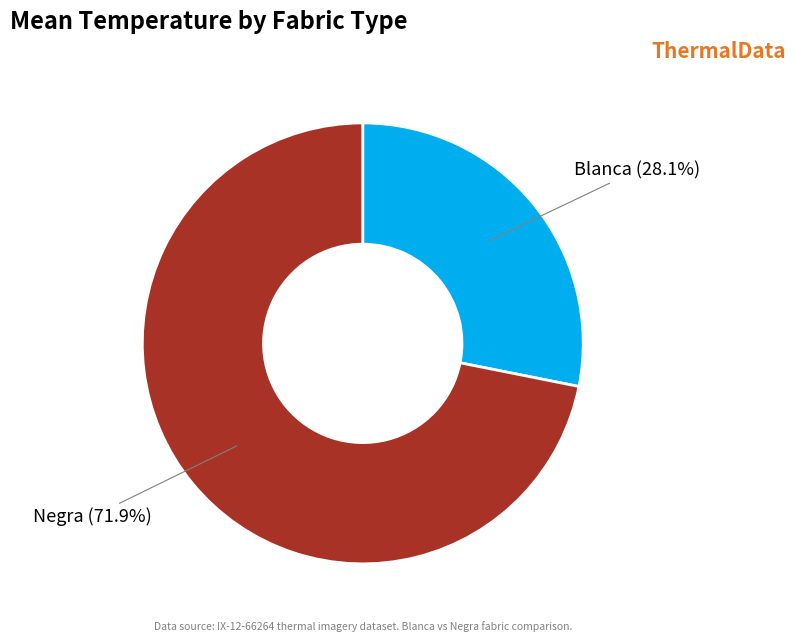

Is there any slice that represents more than half of the pie?

Yes